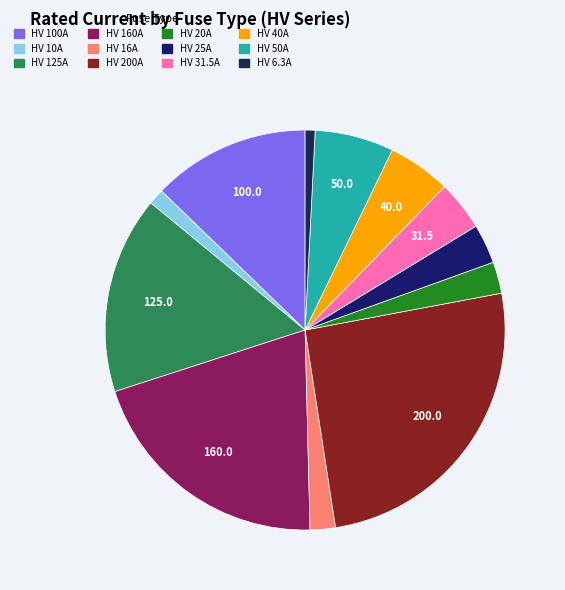

Rank the categories by value from highest to lowest.

HV 200A, HV 160A, HV 125A, HV 100A, HV 50A, HV 40A, HV 31.5A, HV 25A, HV 20A, HV 16A, HV 10A, HV 6.3A